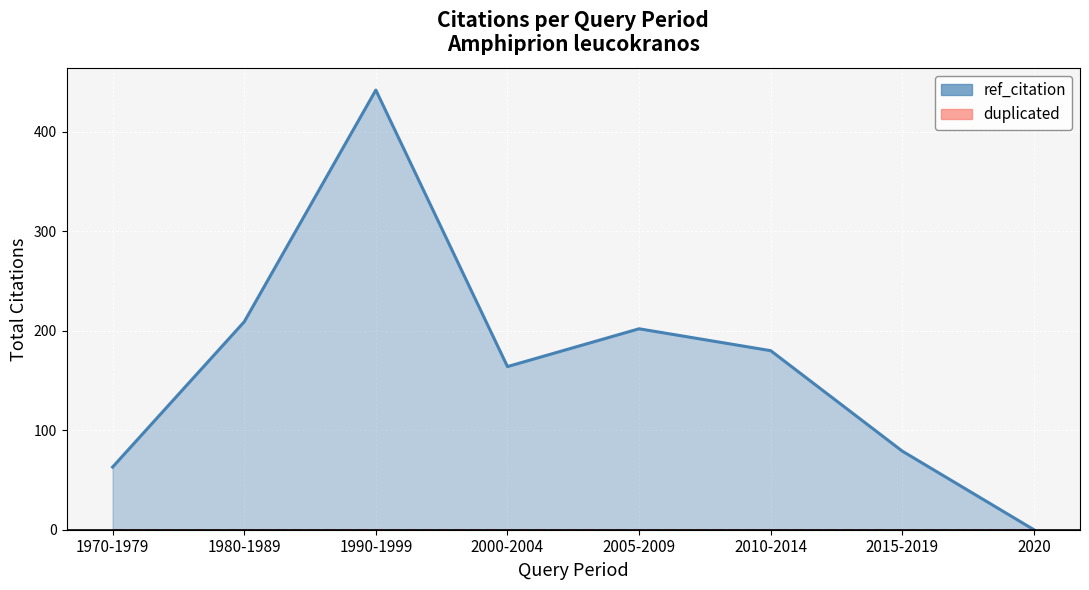

The value of duplicated at 1970-1979 is 0. True or false?

True